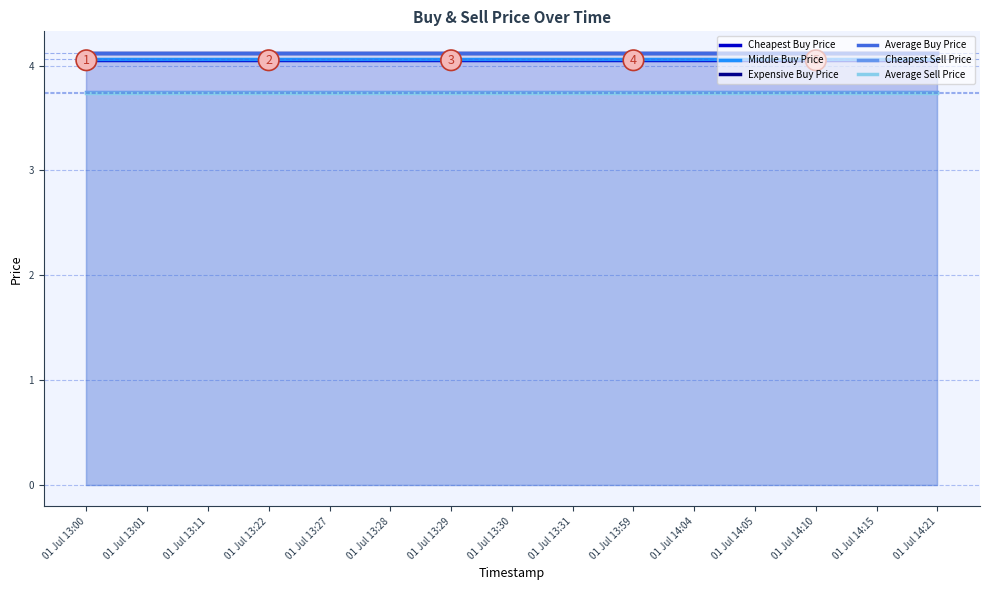

Which series changed the most between 01 Jul 13:01 and 01 Jul 13:31?

Cheapest Buy Price